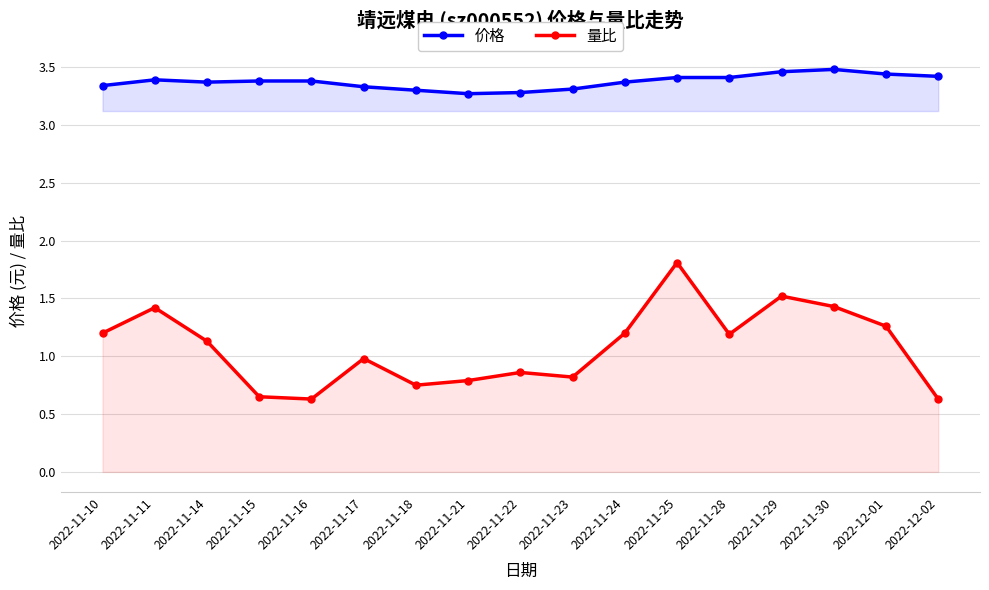

True or false: 量比 and 价格 cross at least once.

False